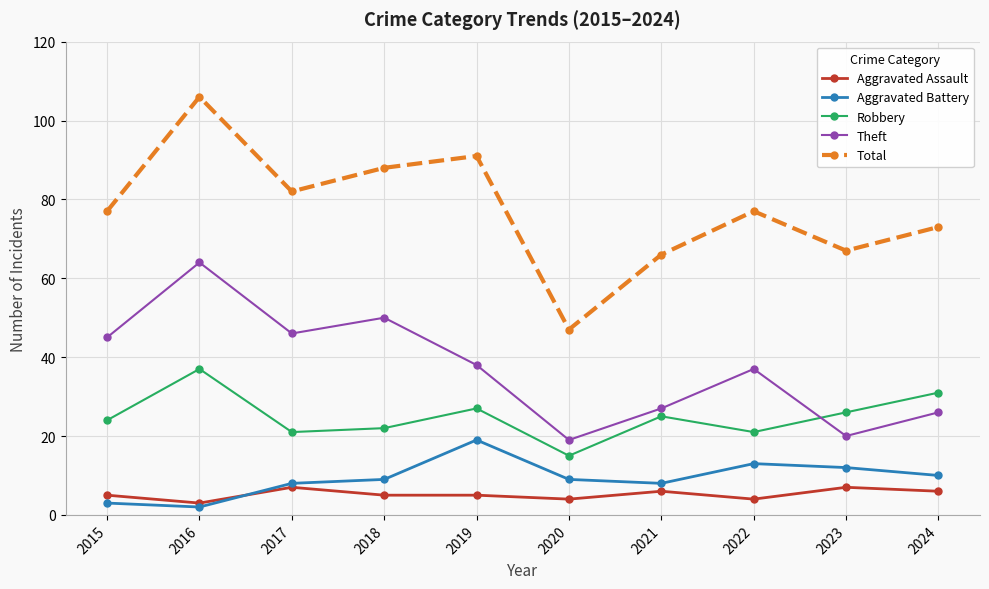

What is the spread (max minus min) of values at 2015?

74